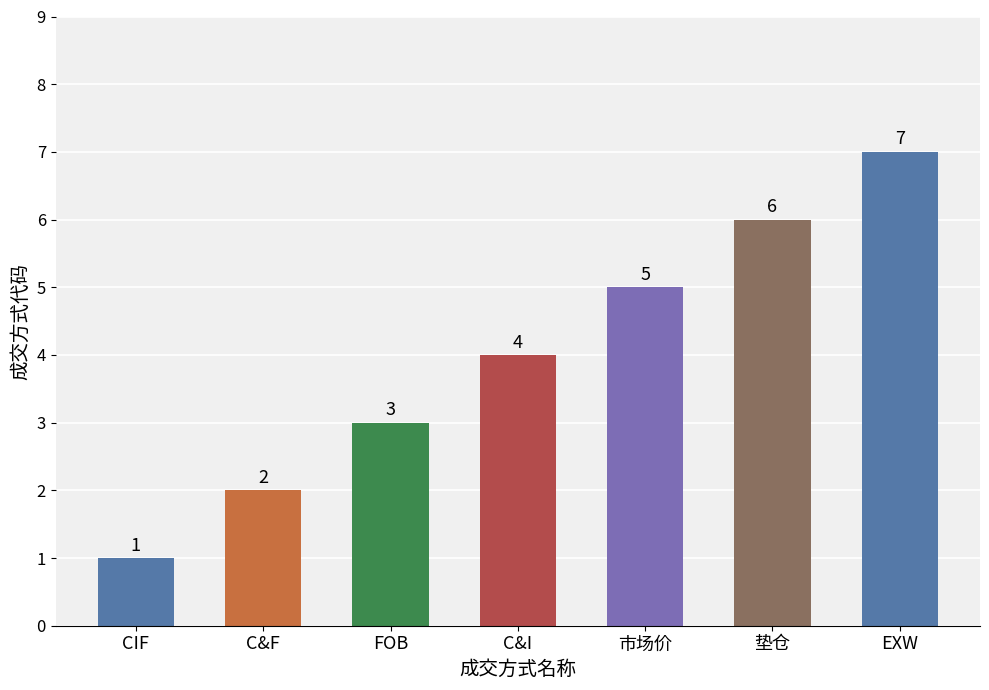

Rank the categories by value from lowest to highest.

CIF, C&F, FOB, C&I, 市场价, 垫仓, EXW